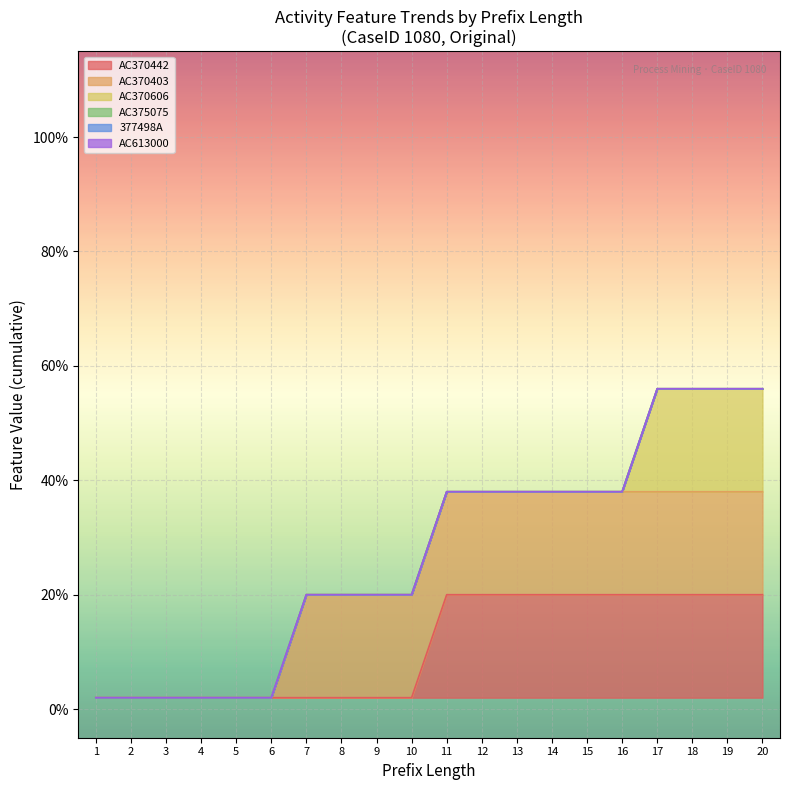

True or false: 377498A and AC370606 cross at least once.

False